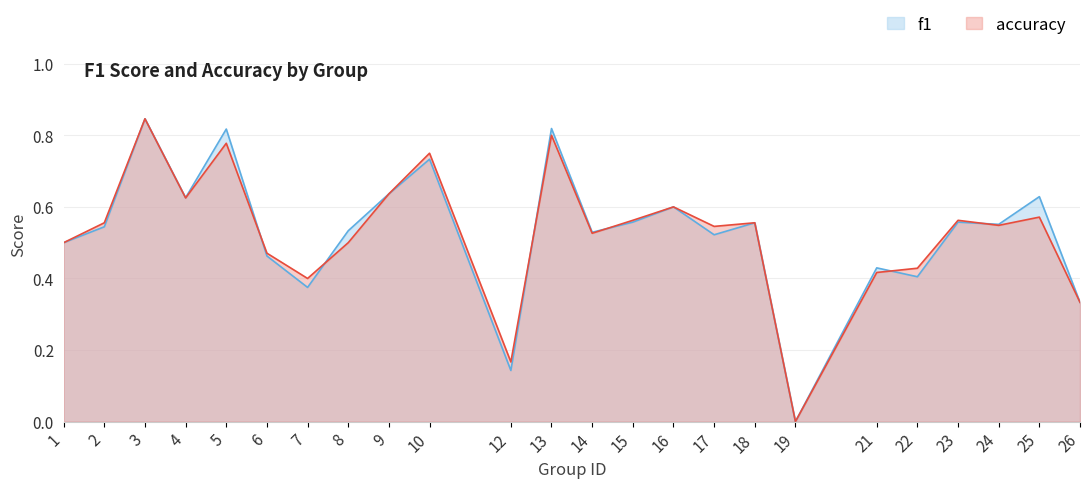

Rank the series by their average value, from lowest to highest.

accuracy, f1